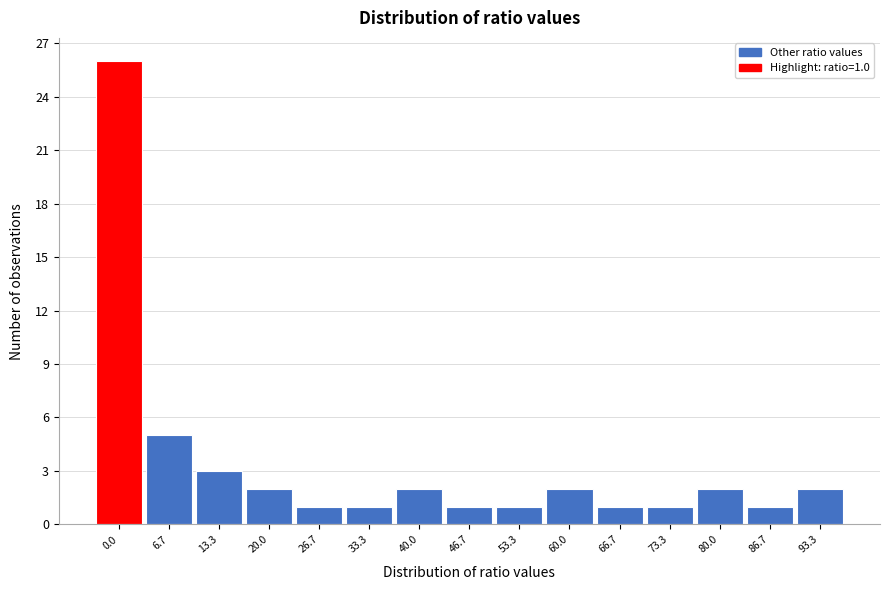

Reading left to right, transcribe all the data shown in this chart.

0.0=26	6.7=5	13.3=3	20.0=2	26.7=1	33.3=1	40.0=2	46.7=1	53.3=1	60.0=2	66.7=1	73.3=1	80.0=2	86.7=1	93.3=2